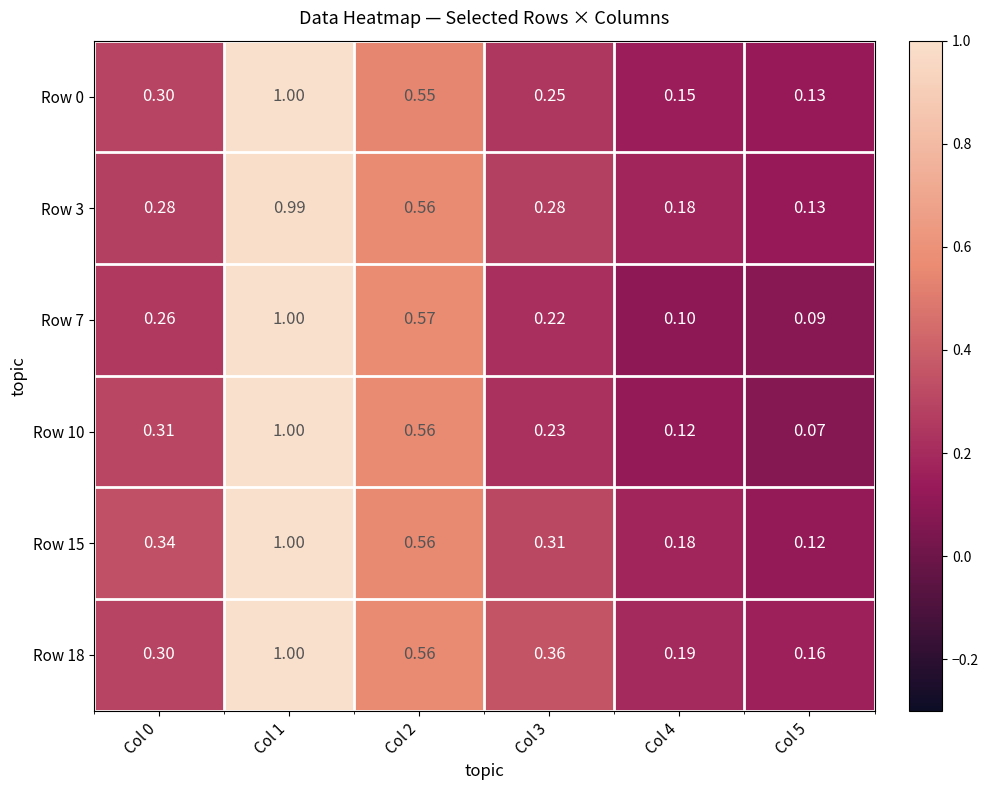

How many categories are shown in the chart?

6